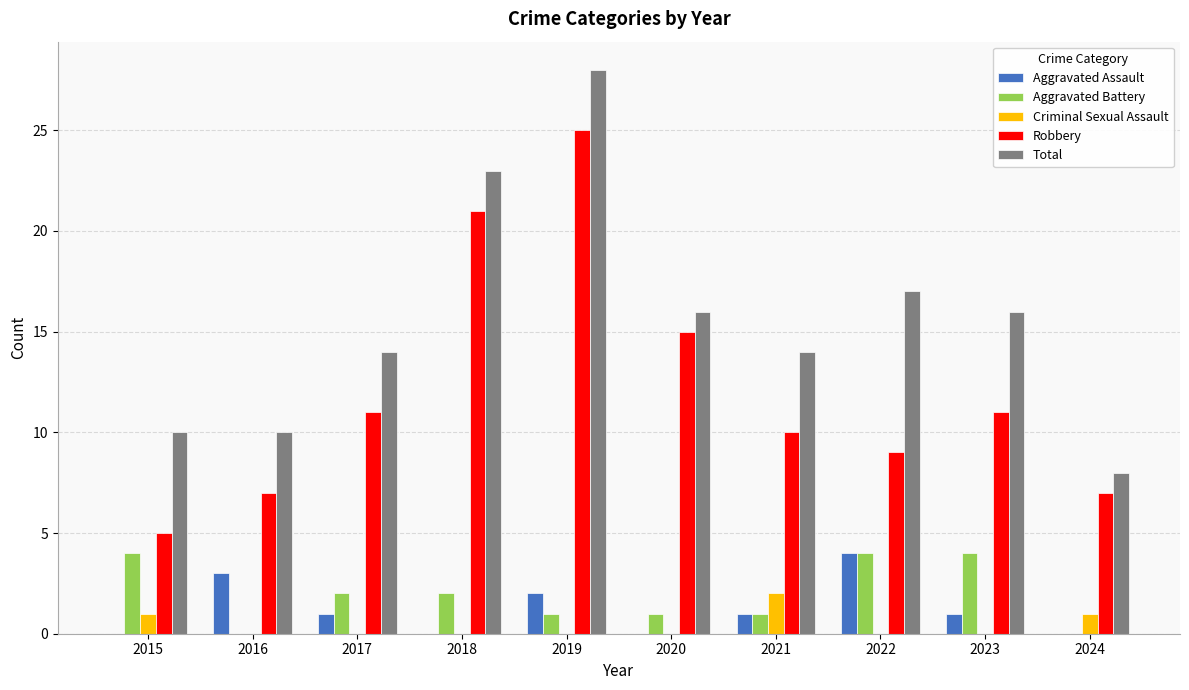

What is the sum of the Robbery values at 2024 and 2017?

18